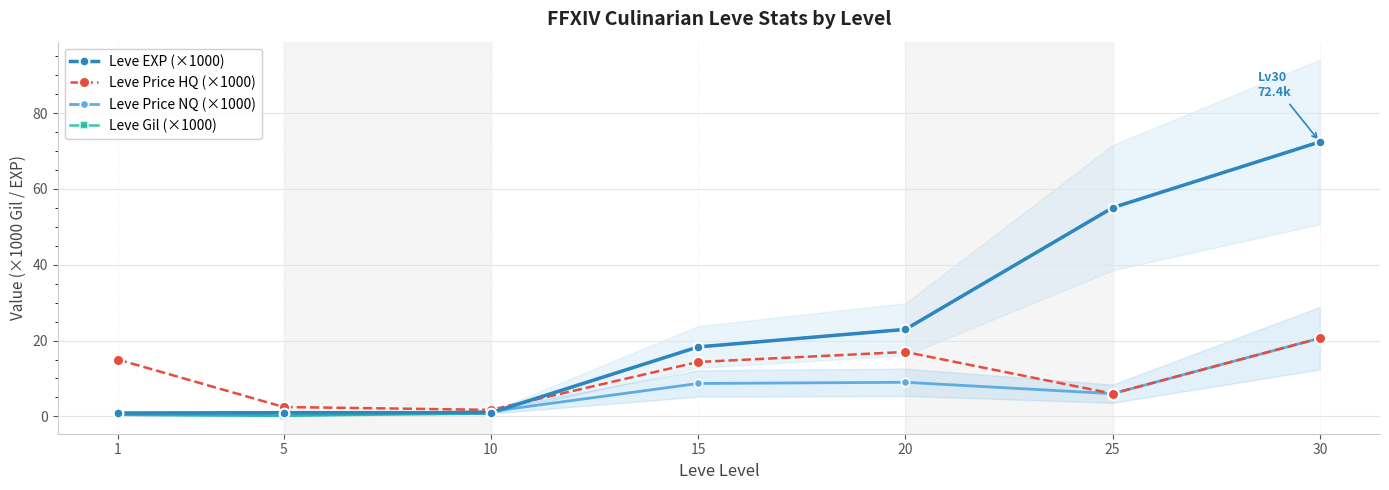

Where is the first local minimum for Leve Price HQ (×1000)?

10